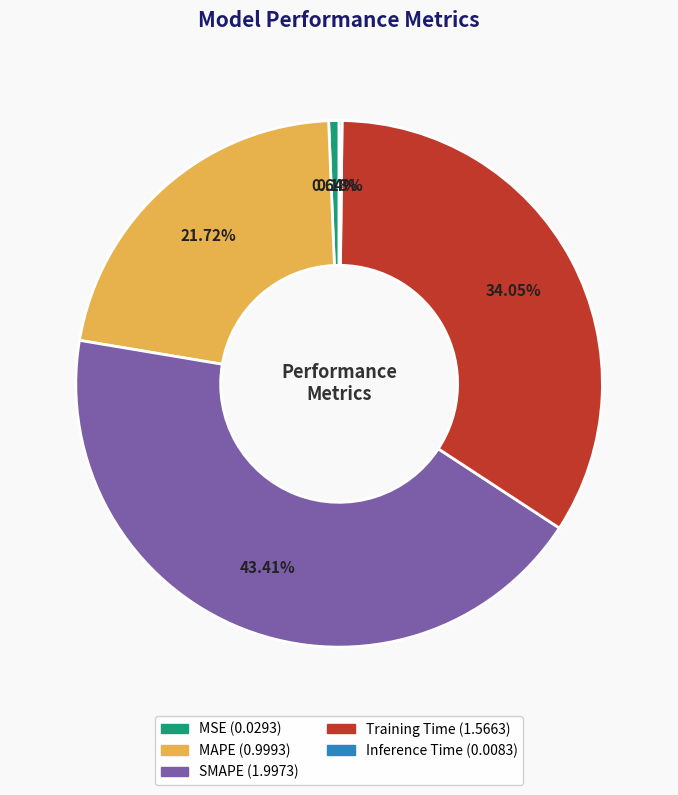

Which slice is the largest?

SMAPE